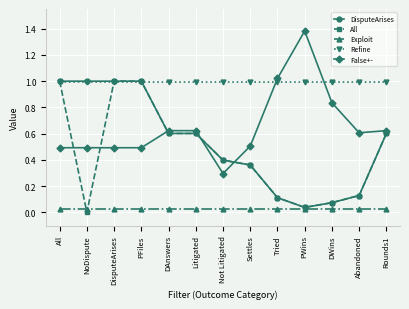

What is the approximate value of False+- at All?

0.5